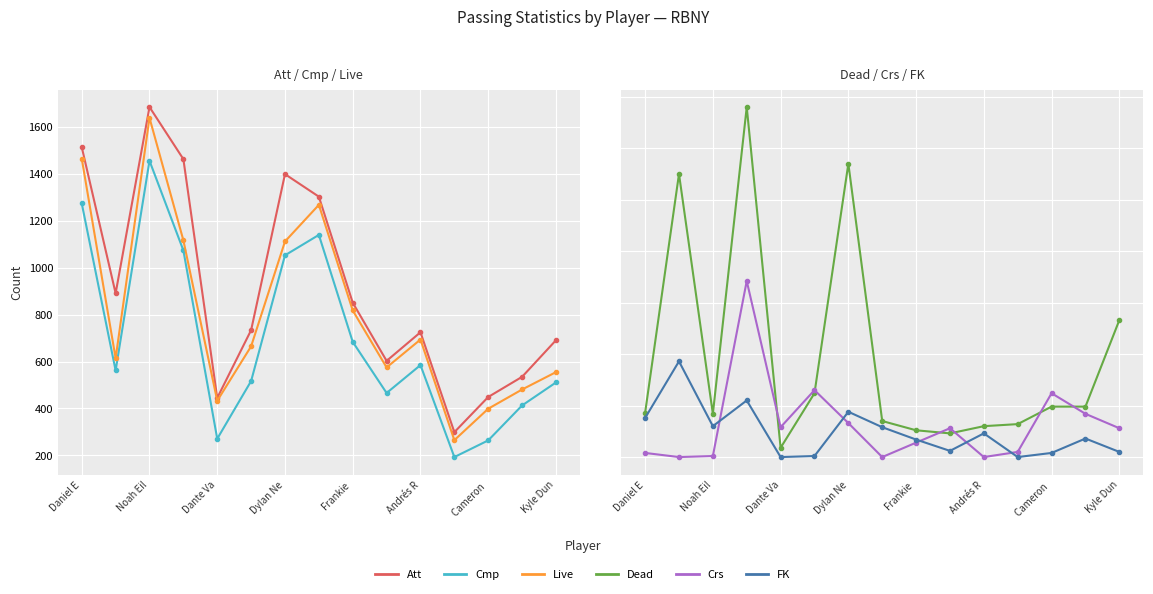

How many lines are shown in the chart?

6